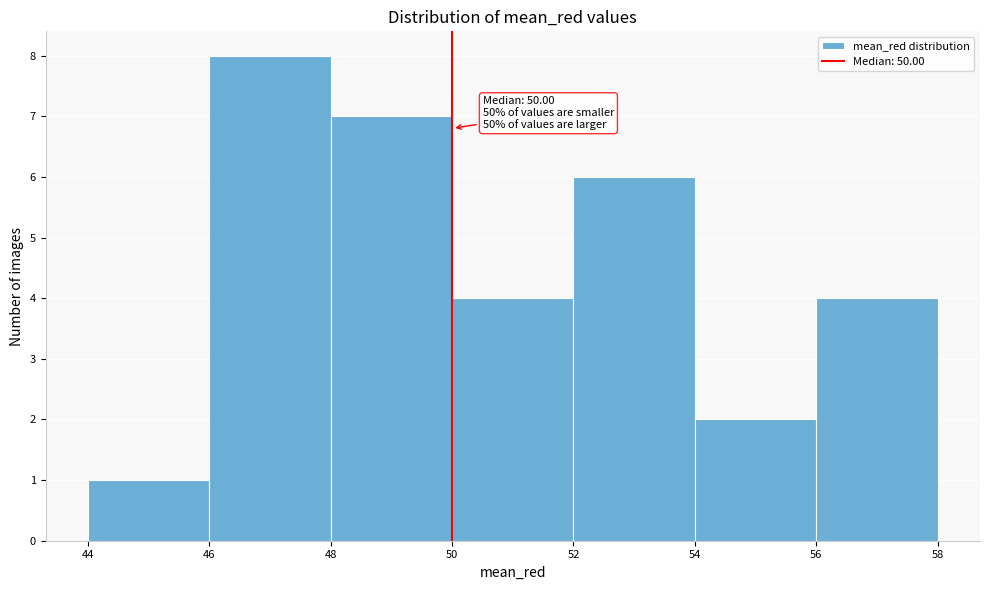

Over which range of the x-axis is the bar tallest?

46 to 48